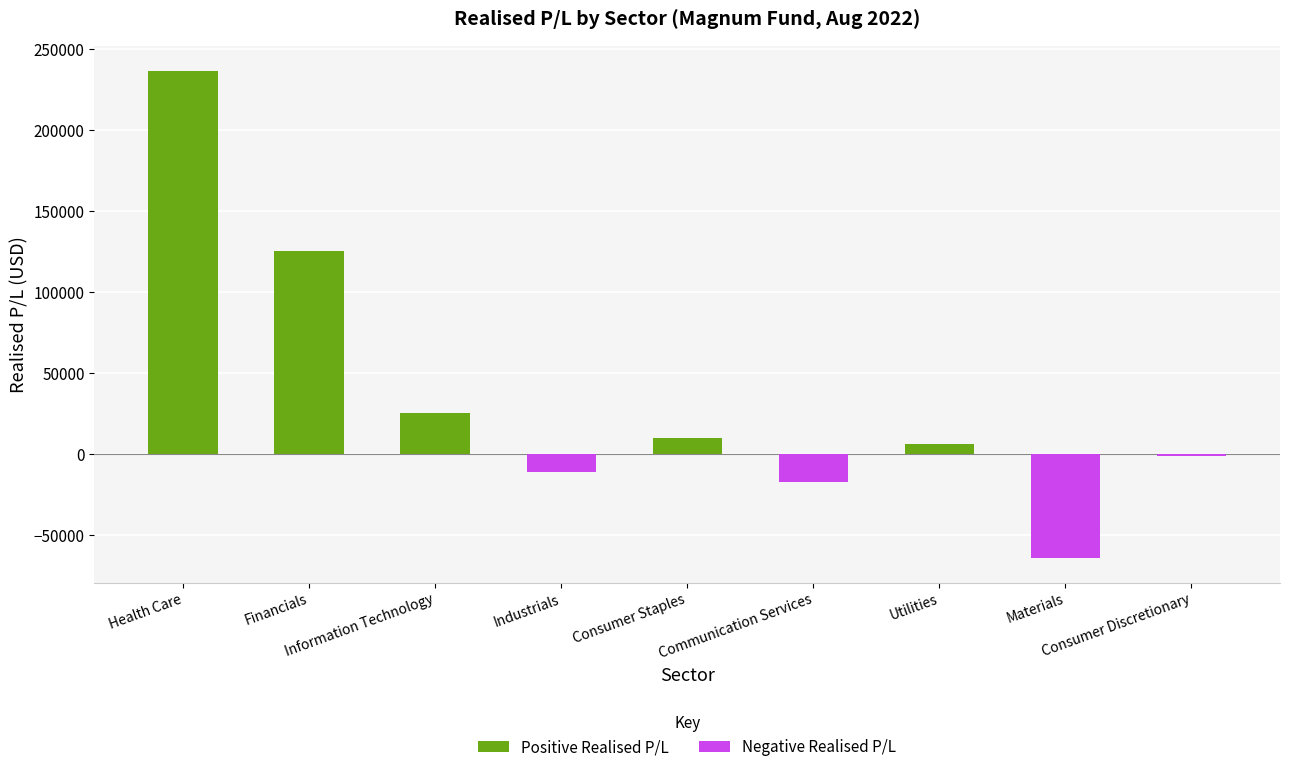

Rank the series at Information Technology from highest to lowest value.

Positive Realised P/L, Negative Realised P/L